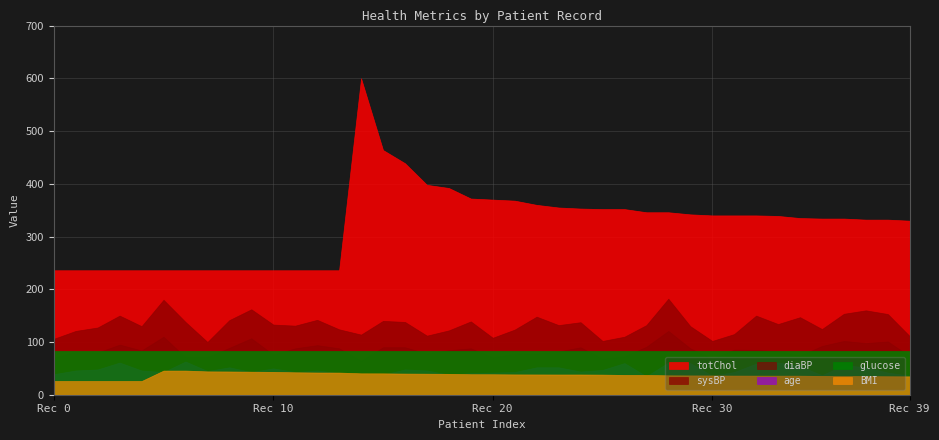

How many lines are shown in the chart?

6